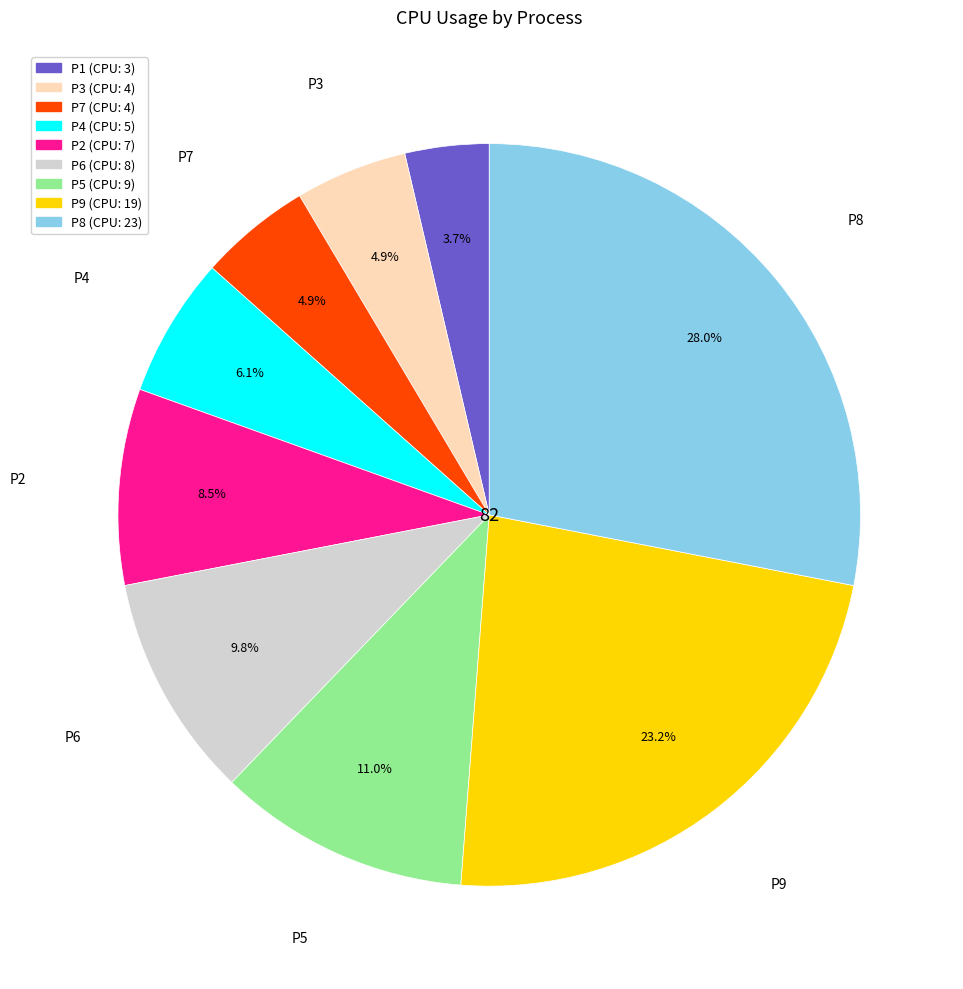

To the nearest percent, what portion does P6 represent?

10%